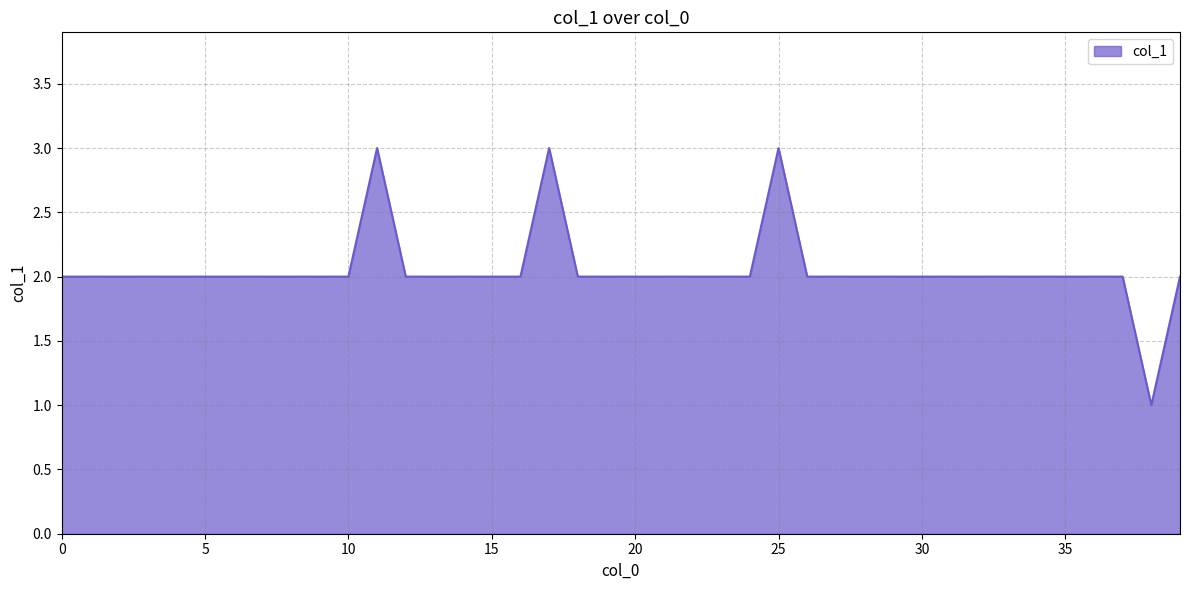

What is the sum of all values?

82